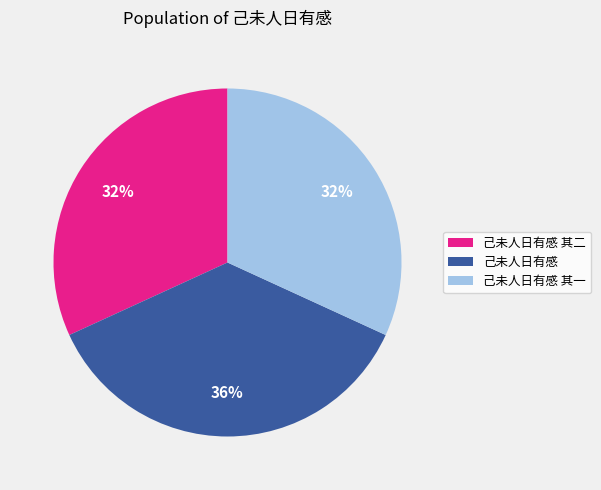

To the nearest percent, what is the difference between the largest and smallest slice percentages?

4%